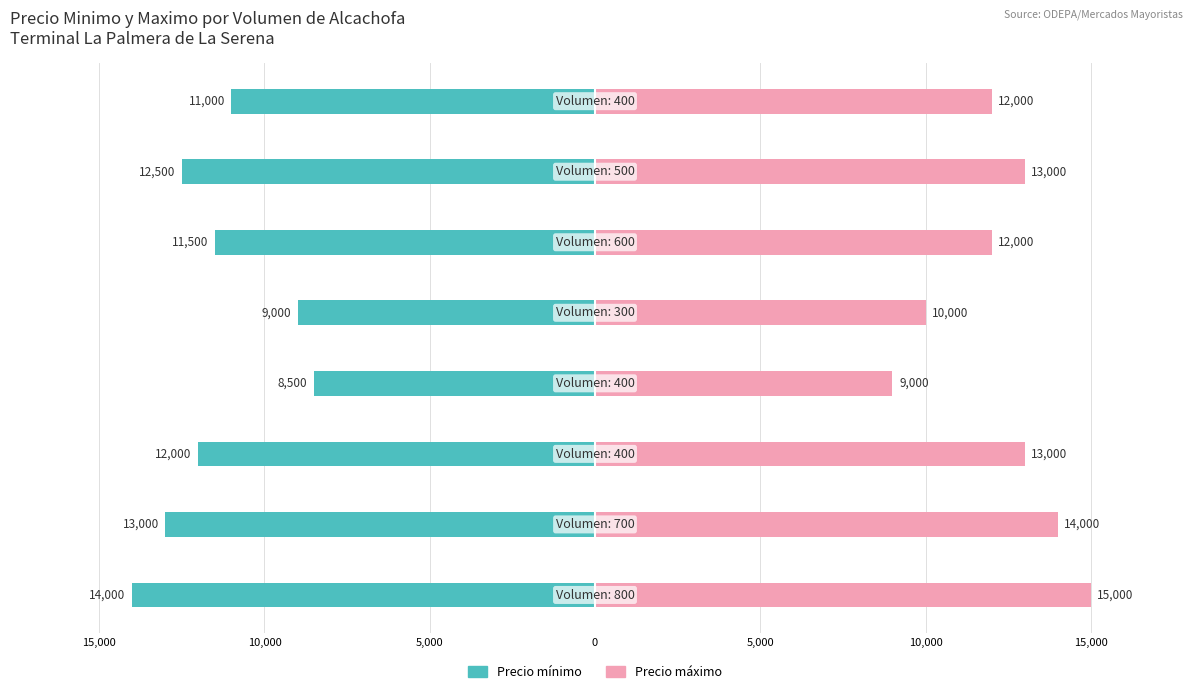

Reading right to left, list all the values displayed in this chart.

Precio mínimo: -11000	-12500	-11500	-9000	-8500	-12000	-13000	-14000
Precio máximo: 12000	13000	12000	10000	9000	13000	14000	15000